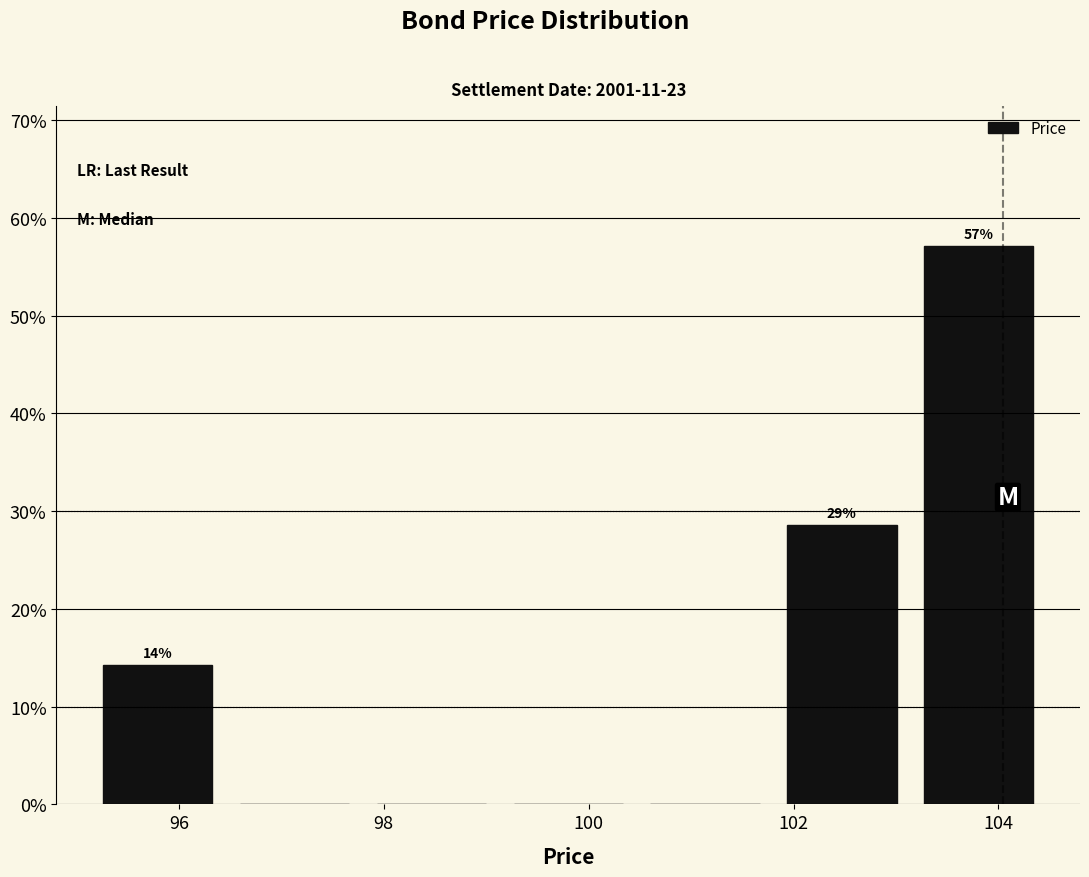

Which range on the x-axis has the tallest bar?

103.2 to 104.4